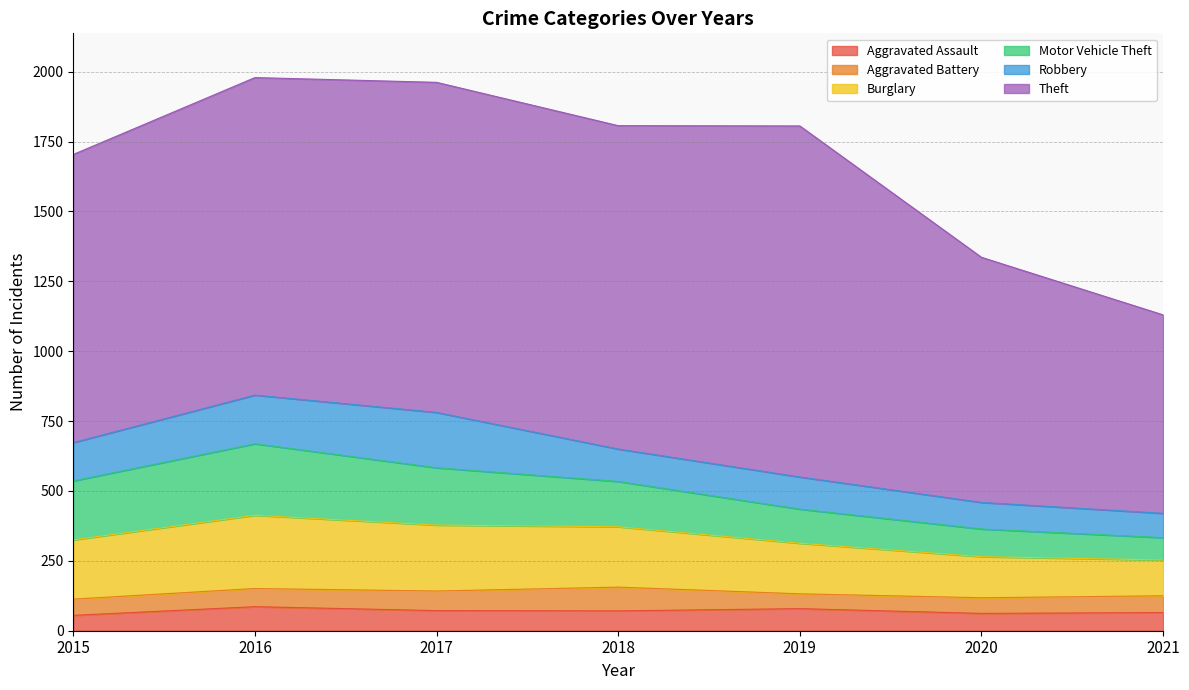

Is the value of Robbery at 2017 greater than the value of Burglary at 2020?

Yes